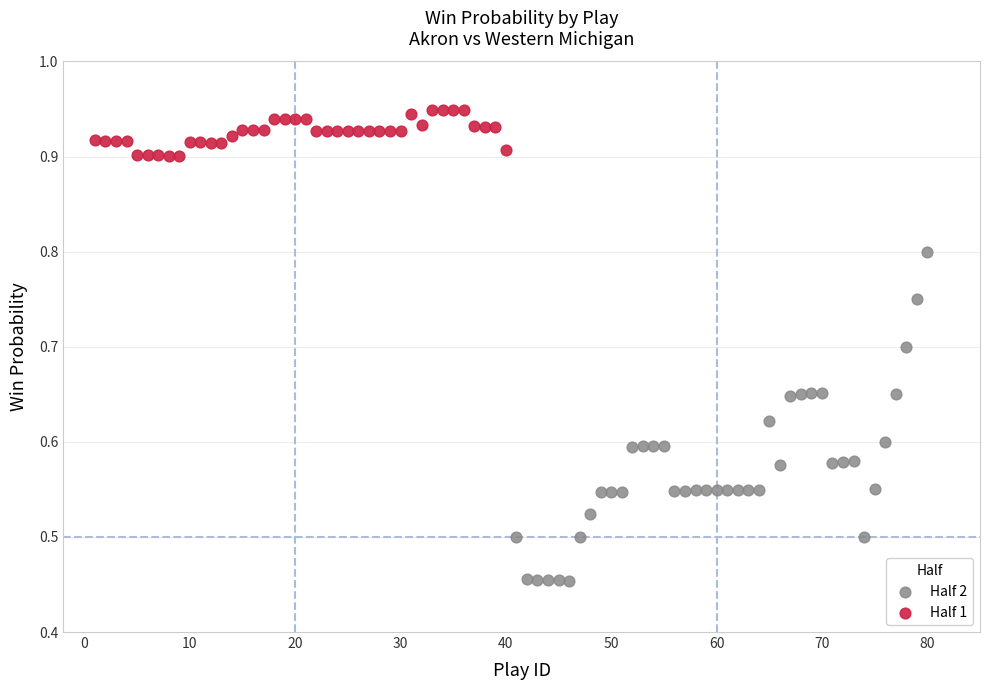

What are all the series names shown in the legend?

Half 2, Half 1